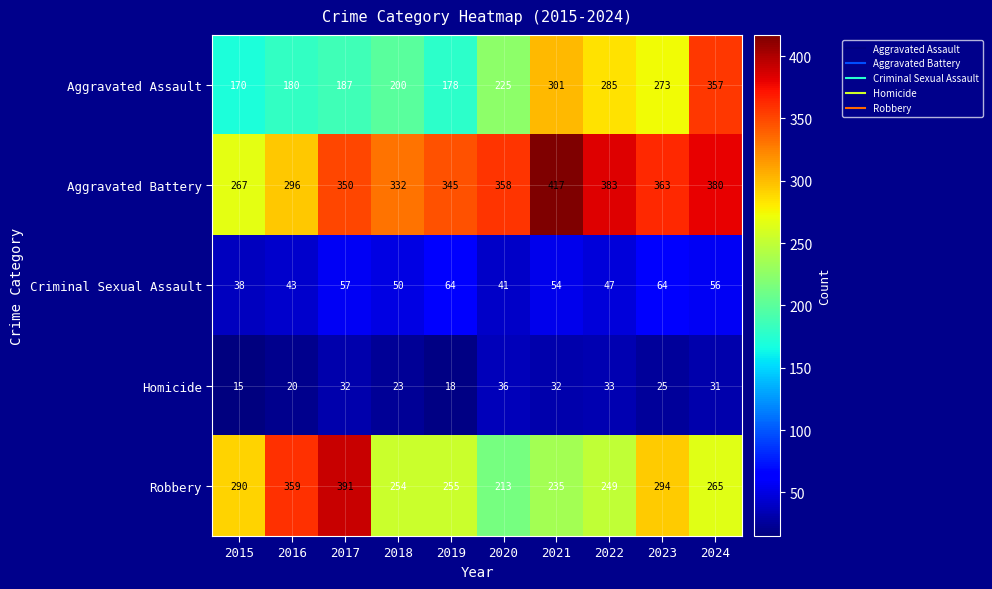

What is the difference between the maximum and minimum values in the Aggravated Assault series?

187